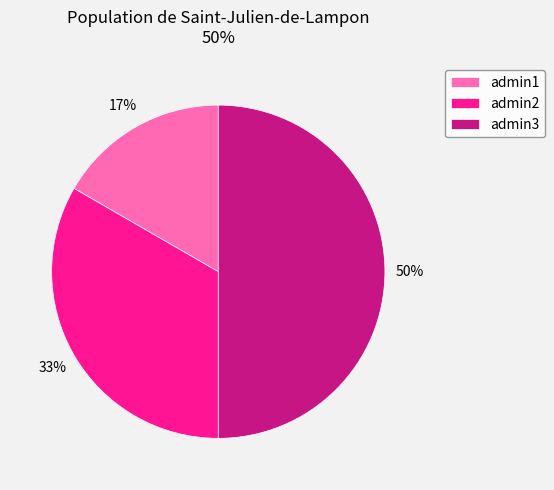

True or false: admin3 accounts for 58% of the total.

False